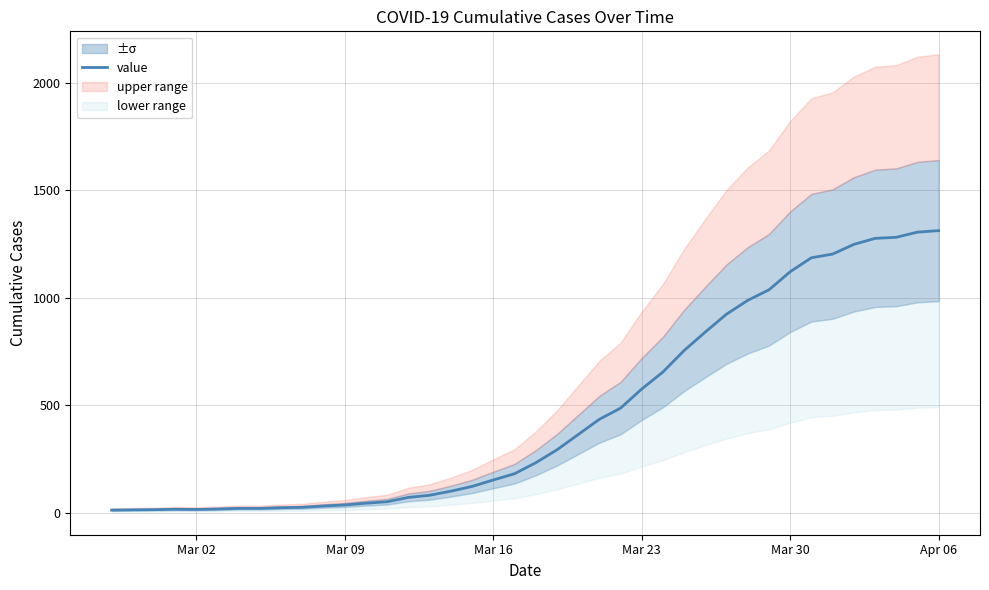

Reading left to right, what are all the values shown in this chart?

13	14	15	17	16	18	21	21	24	26	32	37	45	52	72	82	101	123	153	182	233	293	364	435	487	576	655	755	841	924	988	1037	1121	1186	1203	1248	1276	1281	1305	1312